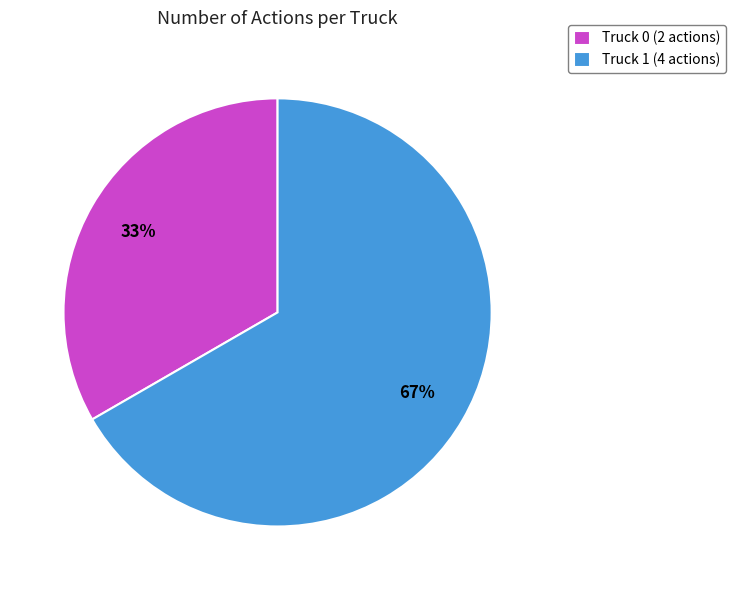

To the nearest percent, what is the combined percentage of Truck 0 and Truck 1?

100%